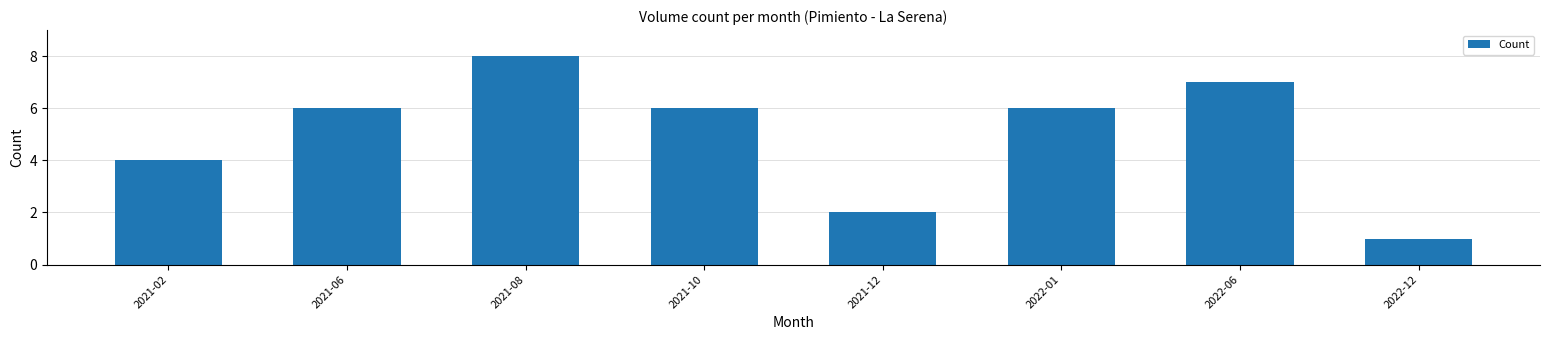

What is the value of the 5th bar from the left?

2